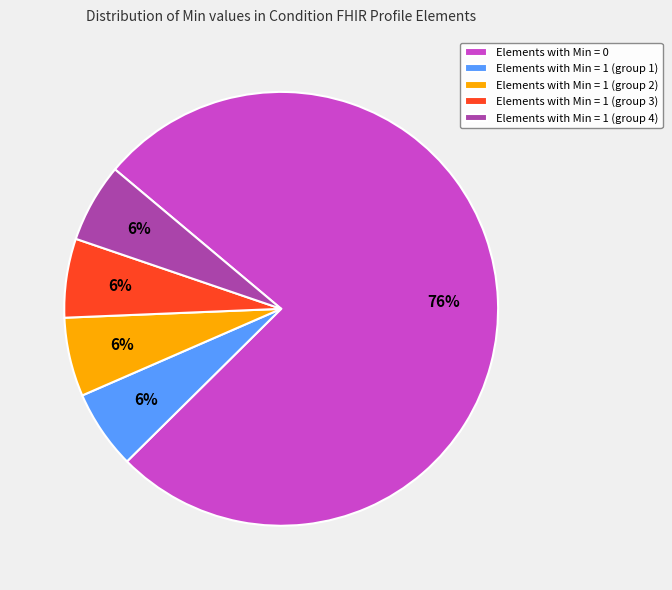

What is the ratio of the value at Elements with Min = 1 (group 1) to the value at Elements with Min = 1 (group 2)?

1.0